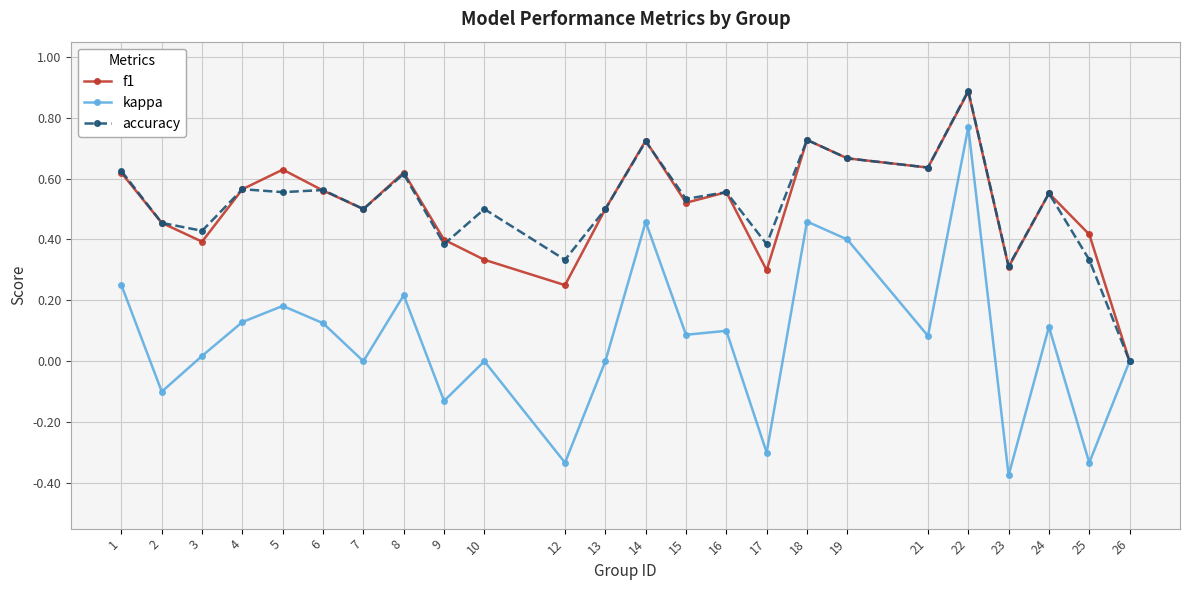

Is the value of kappa at 10 greater than the value of accuracy at 5?

No